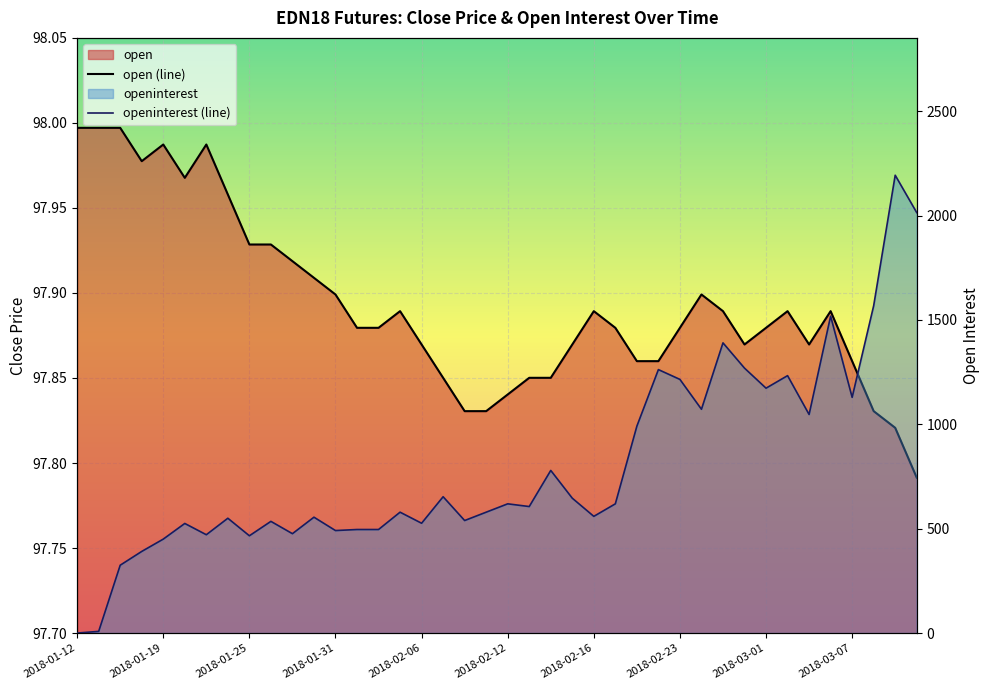

Where is the first local minimum for open?

2018-01-18